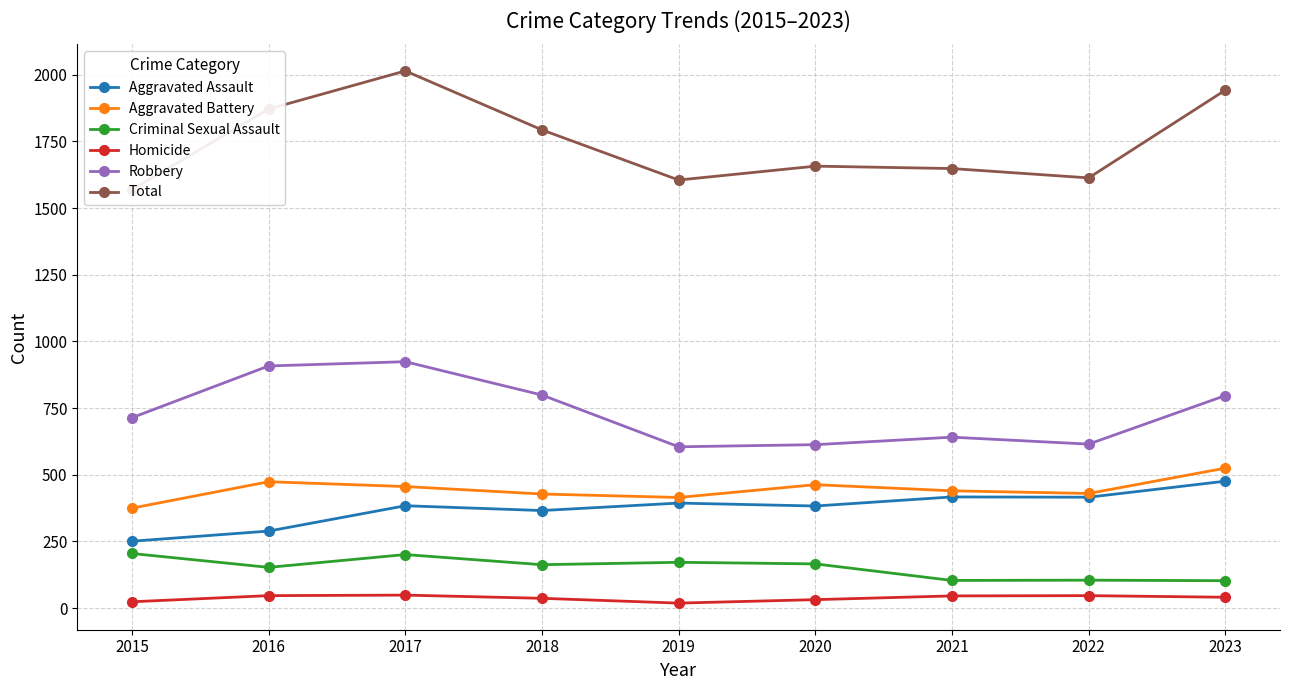

Which series has the widest spread of values?

Total